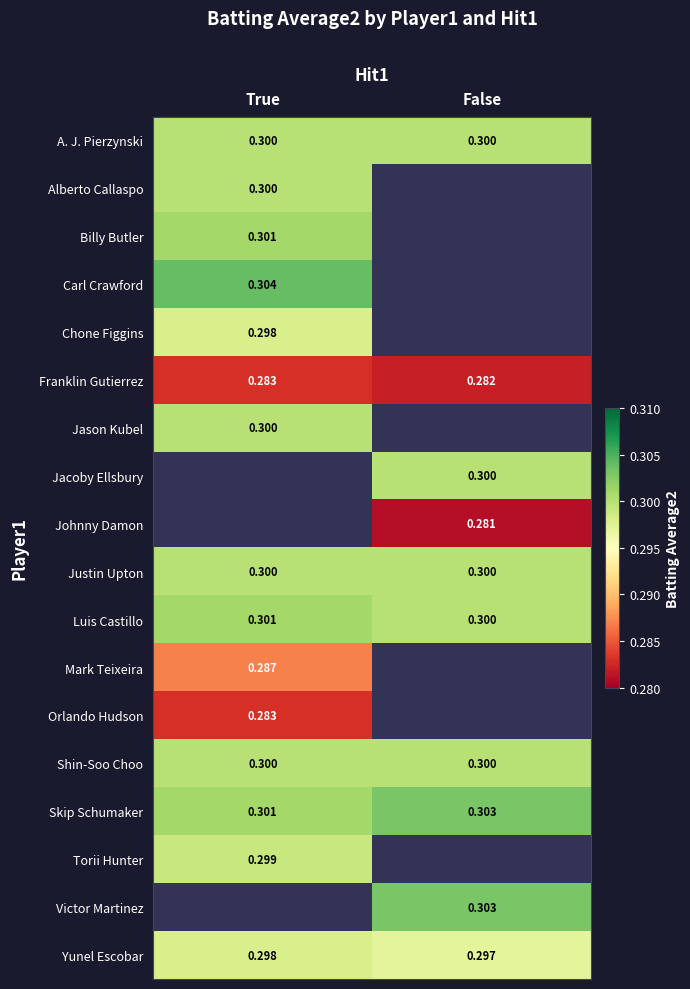

Rank the categories by Yunel Escobar value from lowest to highest.

False, True